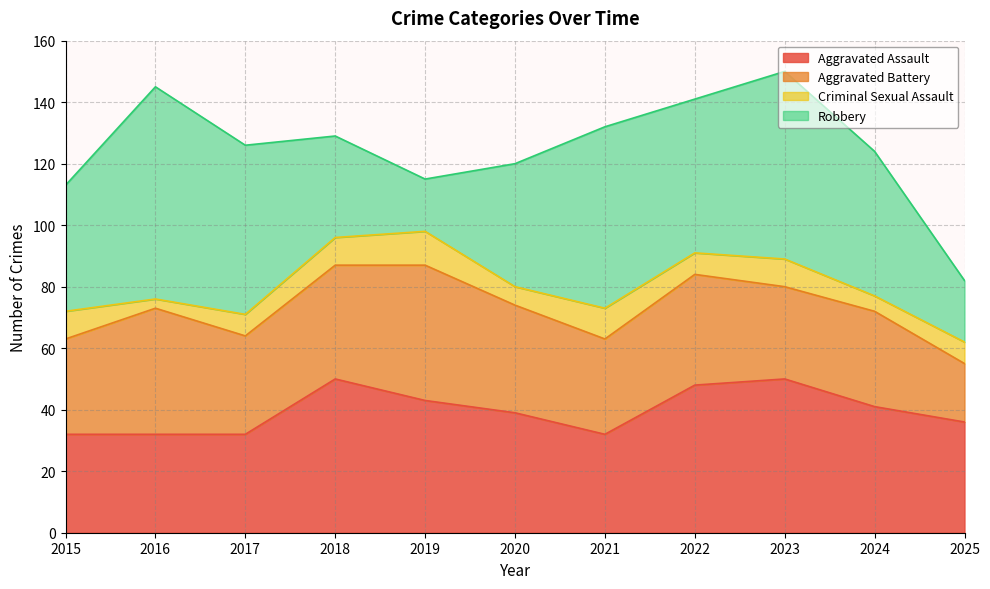

Which label corresponds to the largest value in the chart?

2016